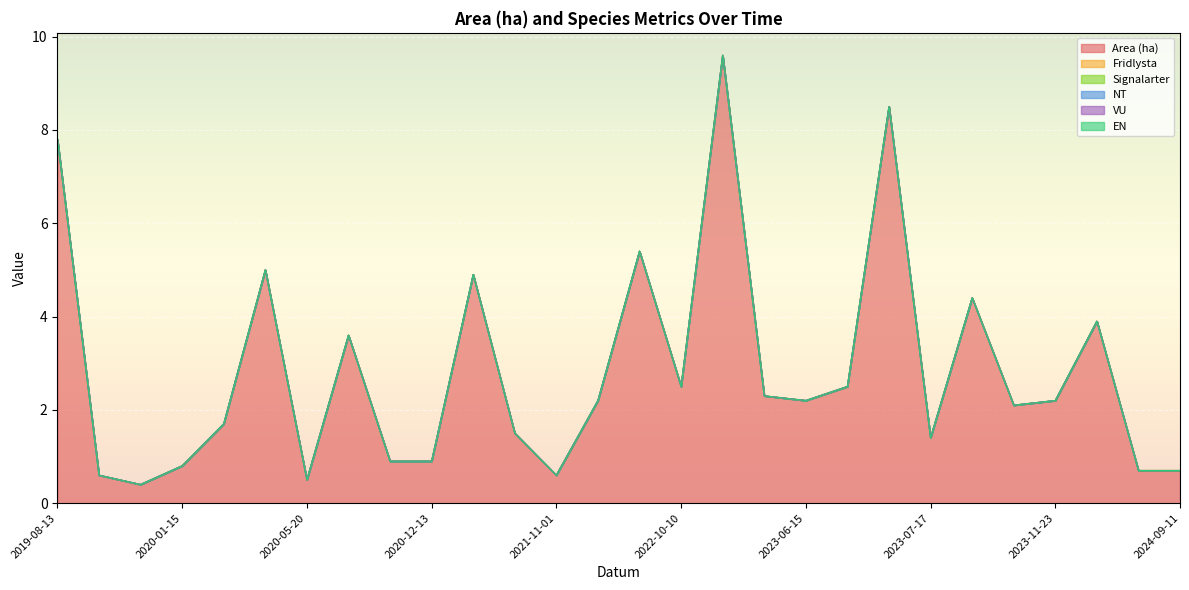

At which label does NT reach its peak?

2019-08-13